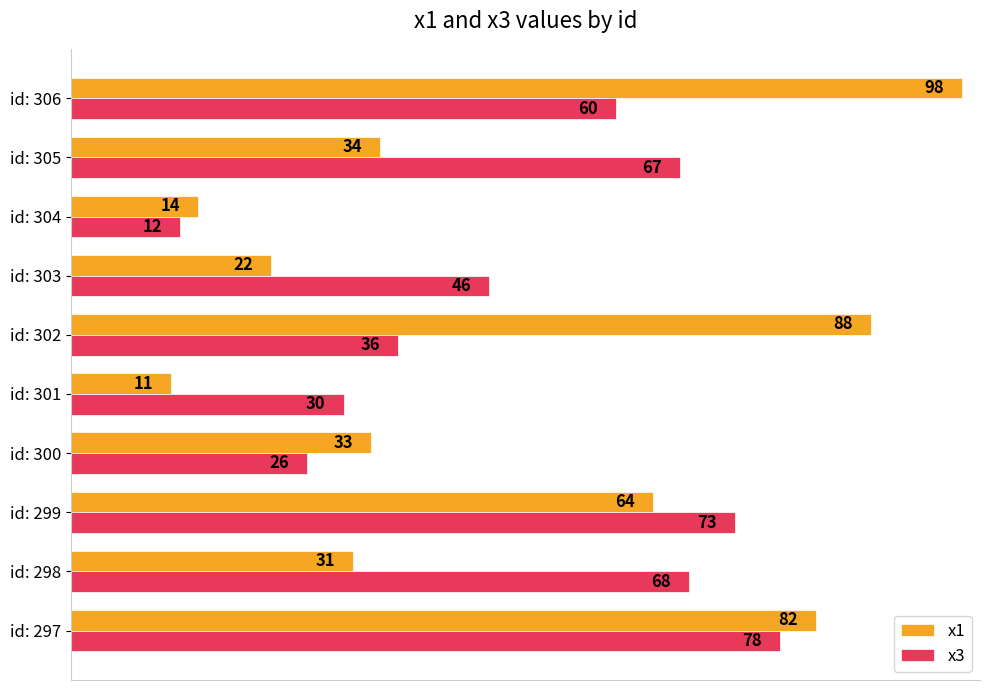

What are all the series names shown in the legend?

x1, x3